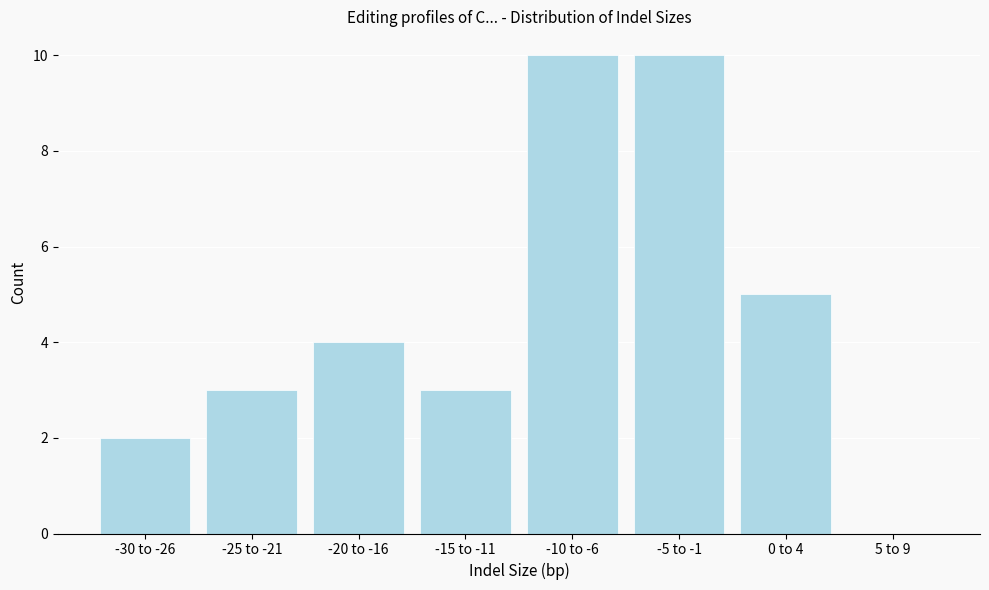

Reading left to right, list all the values displayed in this chart.

-30 to -26=2	-25 to -21=3	-20 to -16=4	-15 to -11=3	-10 to -6=10	-5 to -1=10	0 to 4=5	5 to 9=0